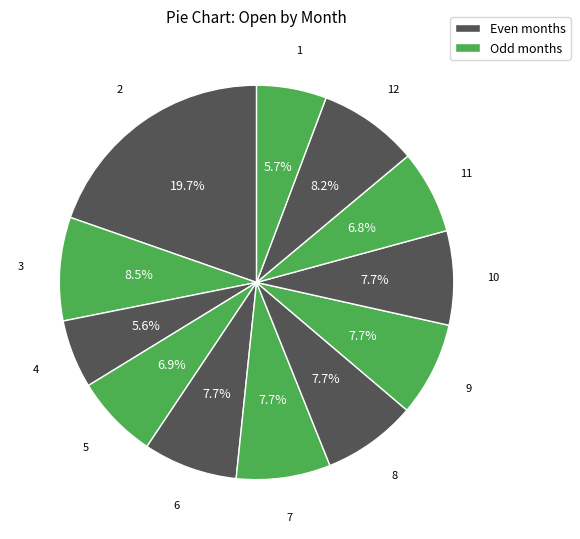

Which category has the biggest portion of the pie?

2